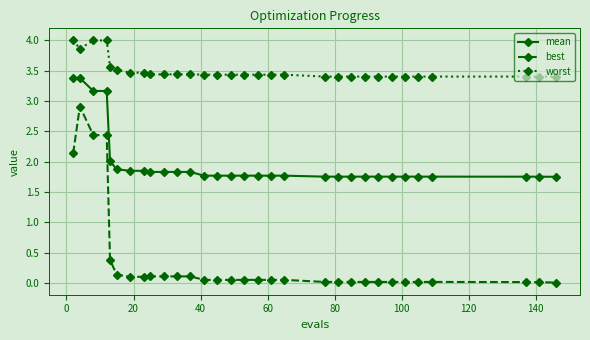

What is the value of the worst point at the 20th from the left?

3.4